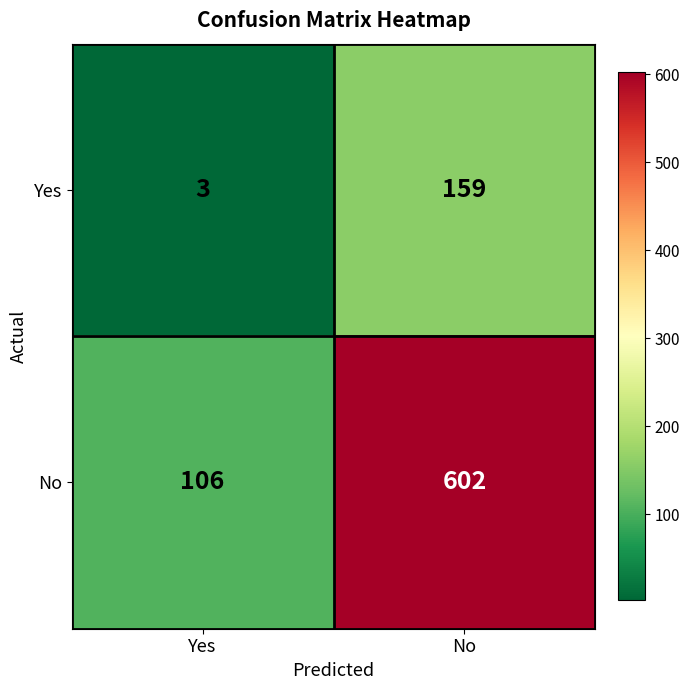

Reading left to right, extract all data points from this chart.

Yes: 3	159
No: 106	602